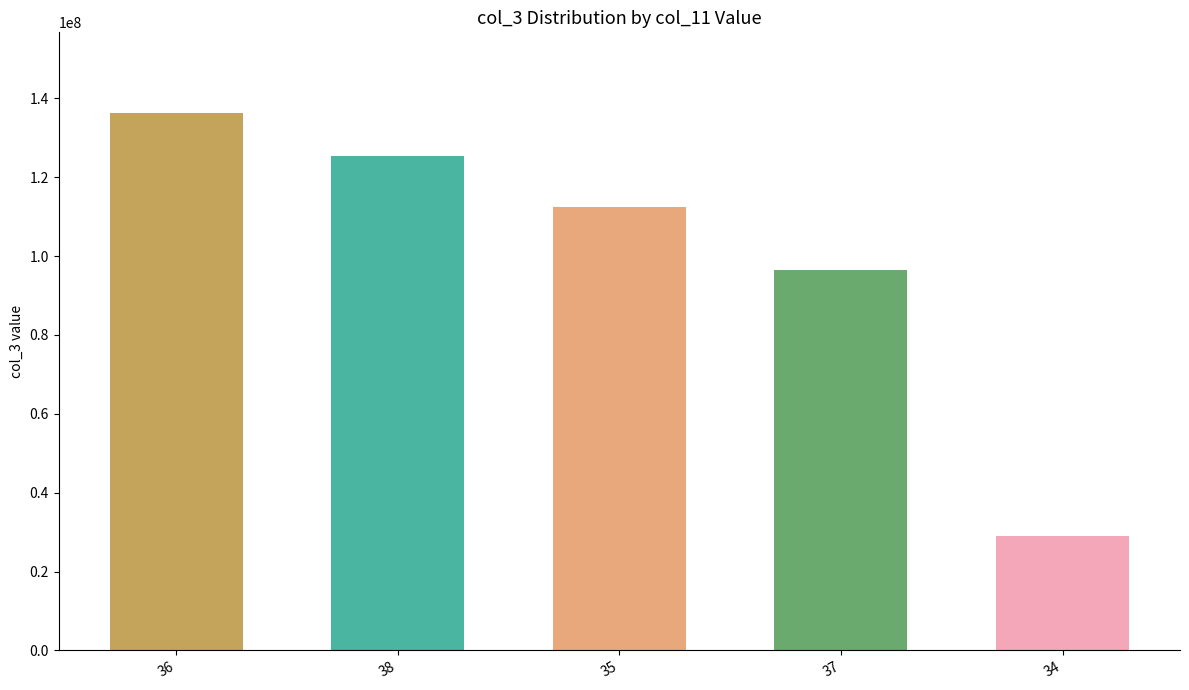

What is the approximate value at 37, to the nearest 10?

96427500